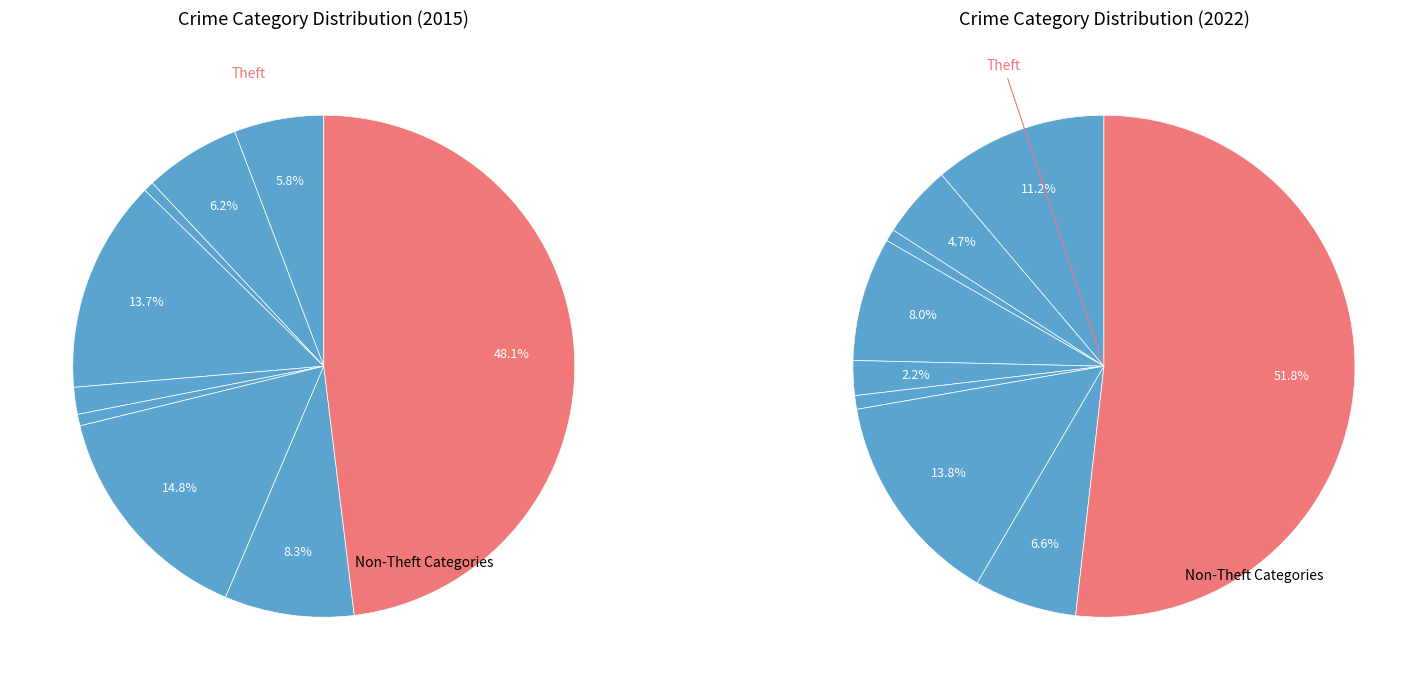

How much of the chart is everything except Theft?

48.2%